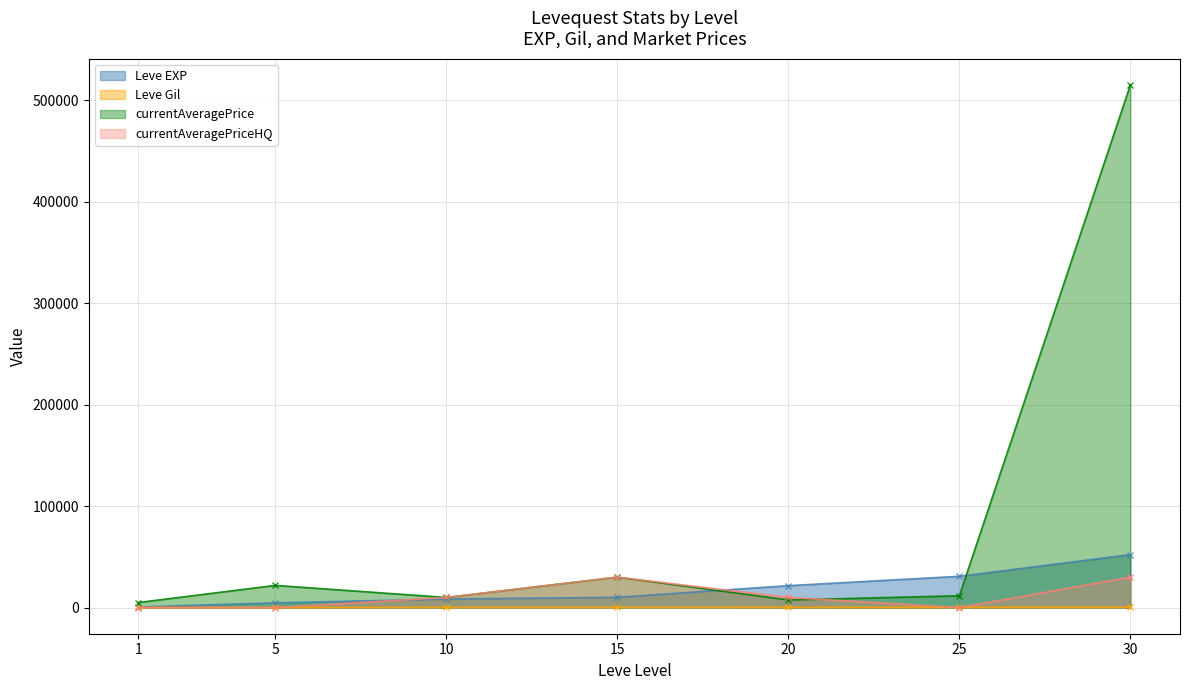

The currentAveragePrice series shows 5000 at 1. True or false?

True